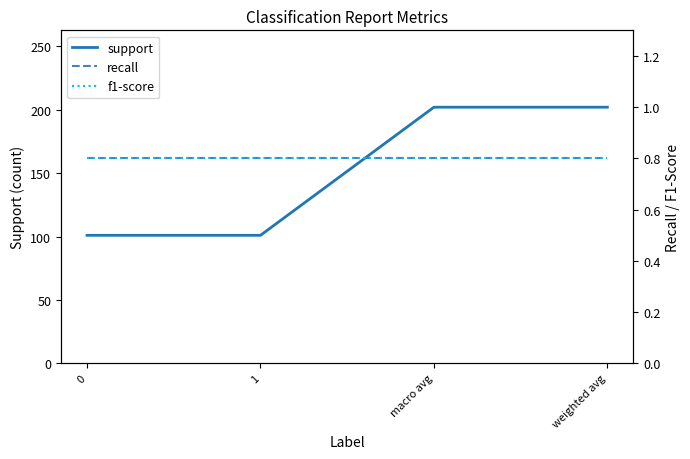

True or false: recall and support intersect in this chart.

False